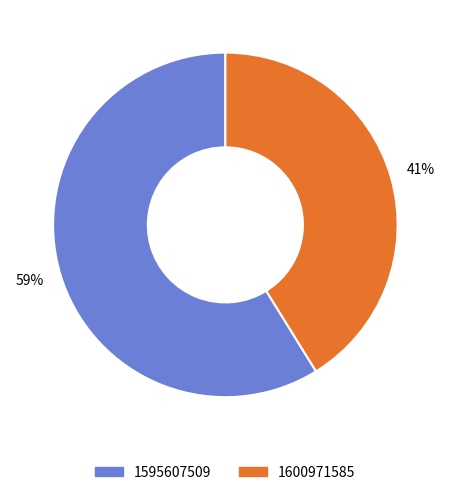

What is the smallest slice in the pie chart?

1600971585